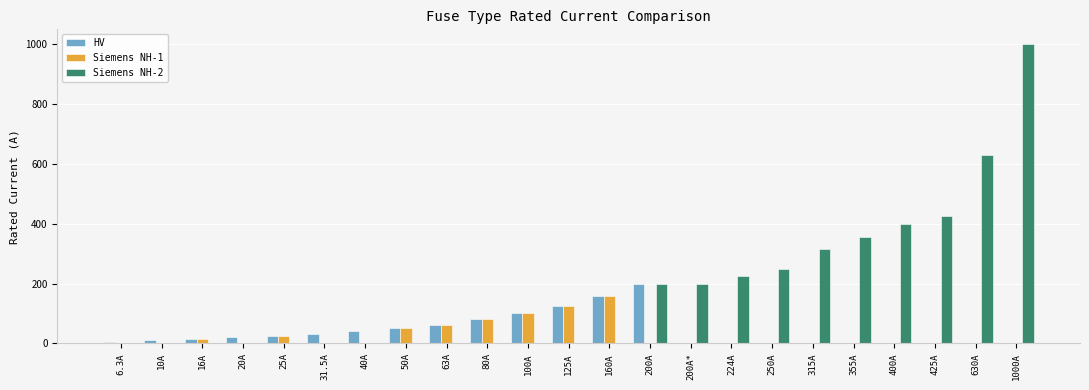

Which series changed the most between 200A and 1000A?

Siemens NH-2